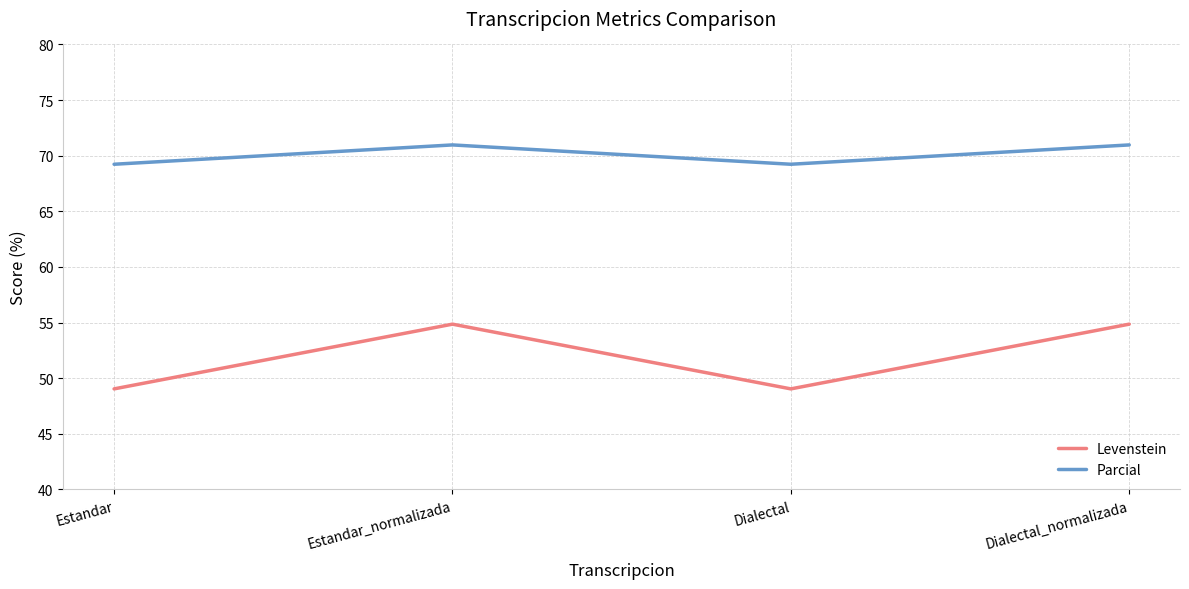

What position from the right is Estandar?

4